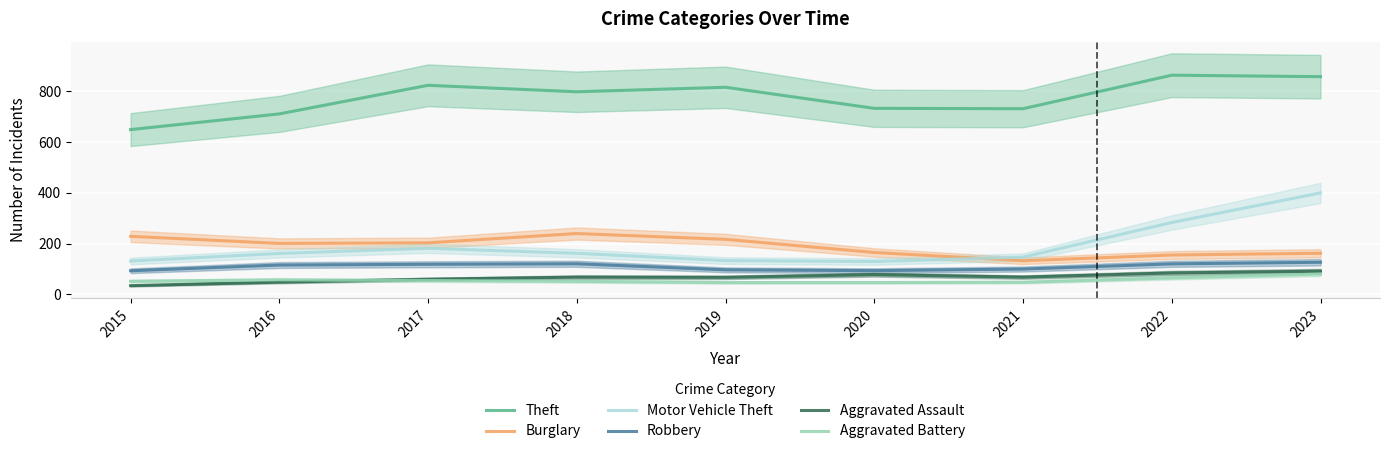

At which label does Theft reach its minimum?

2015